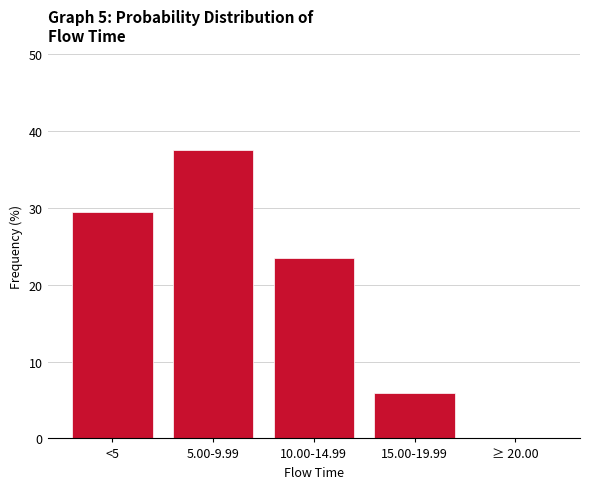

Reading left to right, list all the values displayed in this chart.

<5=29.4	5.00-9.99=37.6	10.00-14.99=23.5	15.00-19.99=6.0	≥ 20.00=0.0